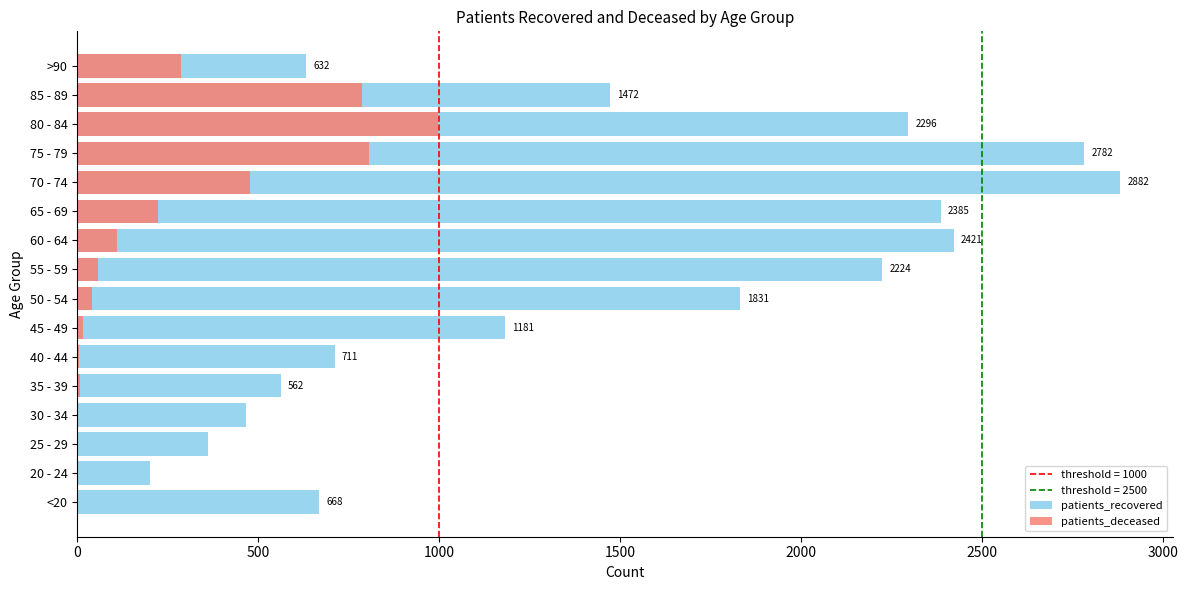

Which series changed the most between <20 and 40 - 44?

patients_recovered